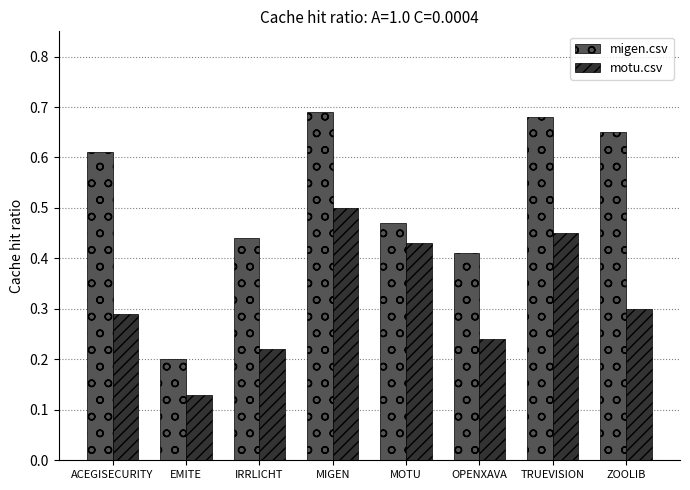

At which label does motu.csv reach its minimum?

EMITE